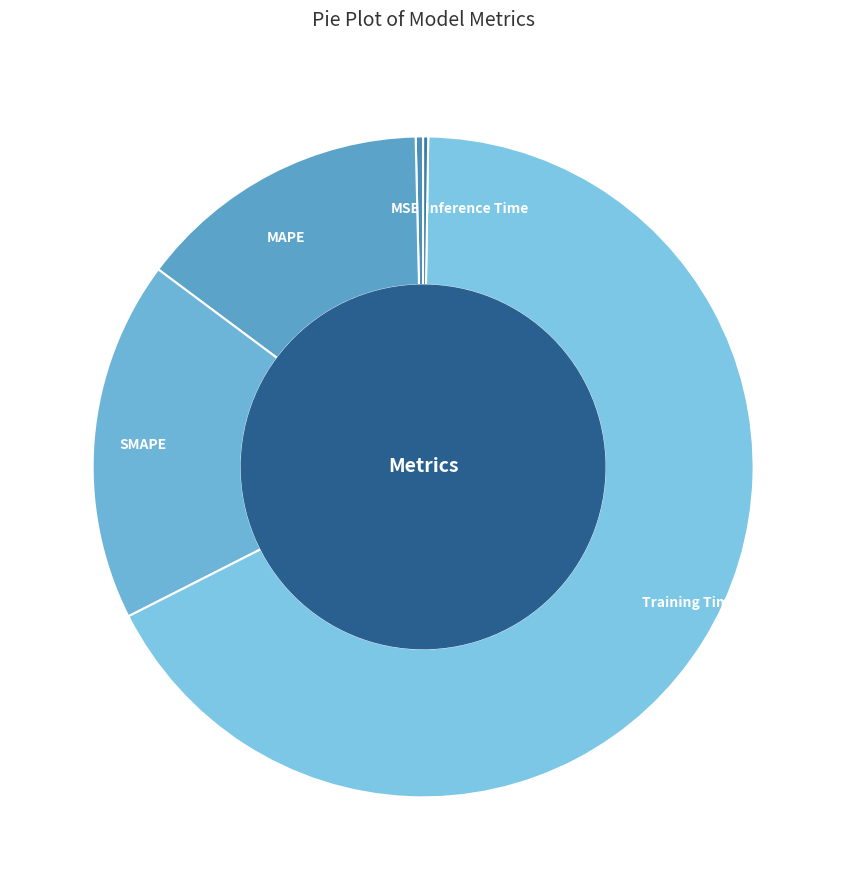

Which category accounts for the majority?

Training Time